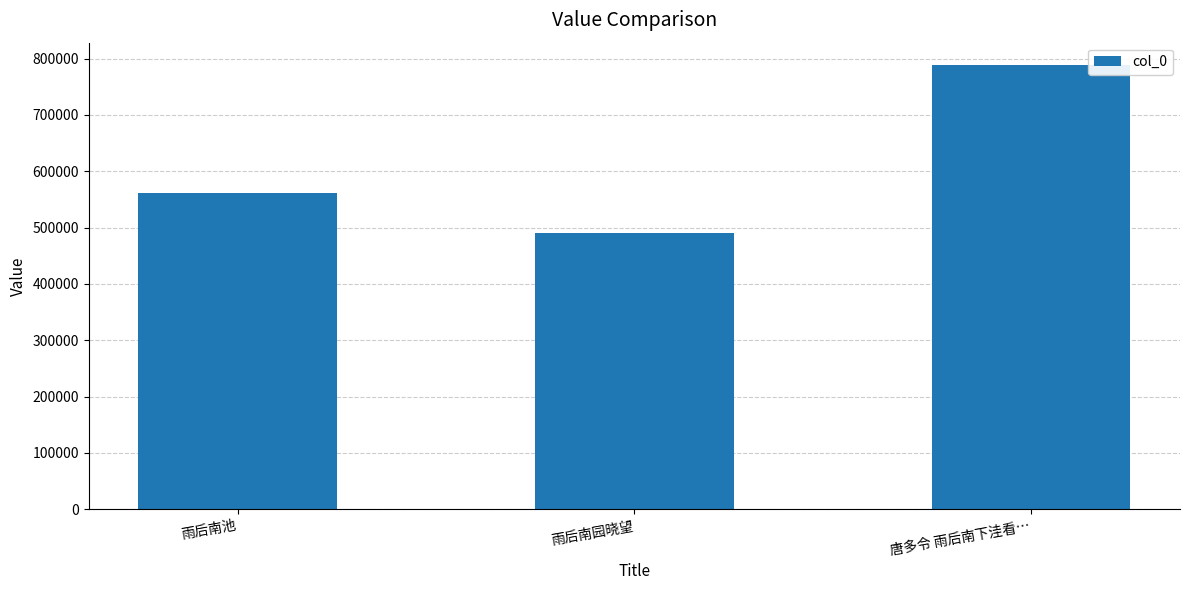

Rank the categories by value from highest to lowest.

唐多令 雨后南下洼看…, 雨后南池, 雨后南园晓望